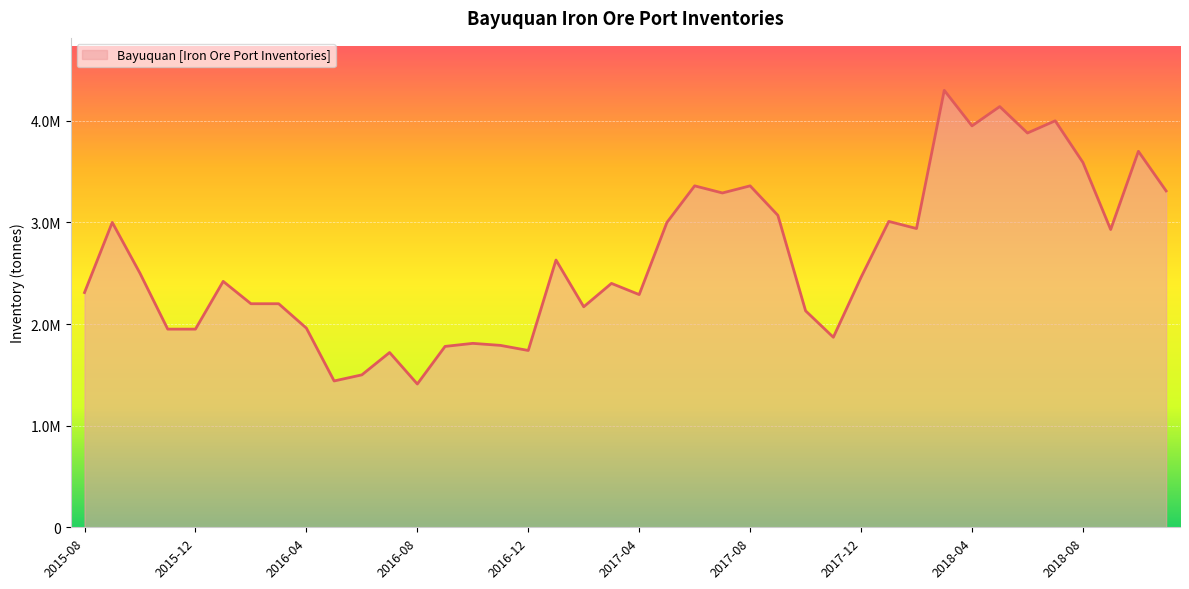

Does the chart have visible grid lines?

Yes